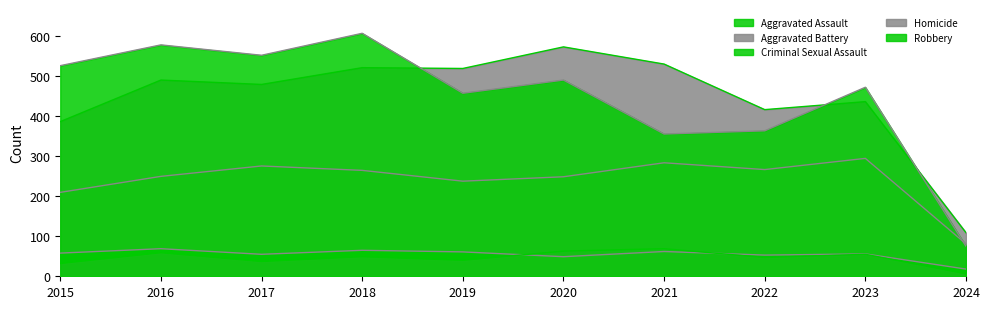

What is the average value of the Criminal Sexual Assault series?

55